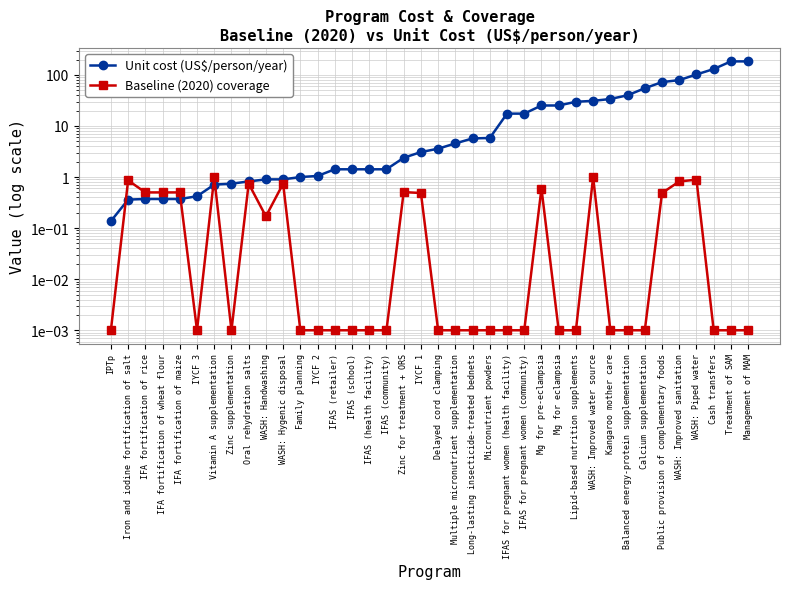

What is the difference between the maximum and second lowest values in the Baseline (2020) coverage series?

1.0